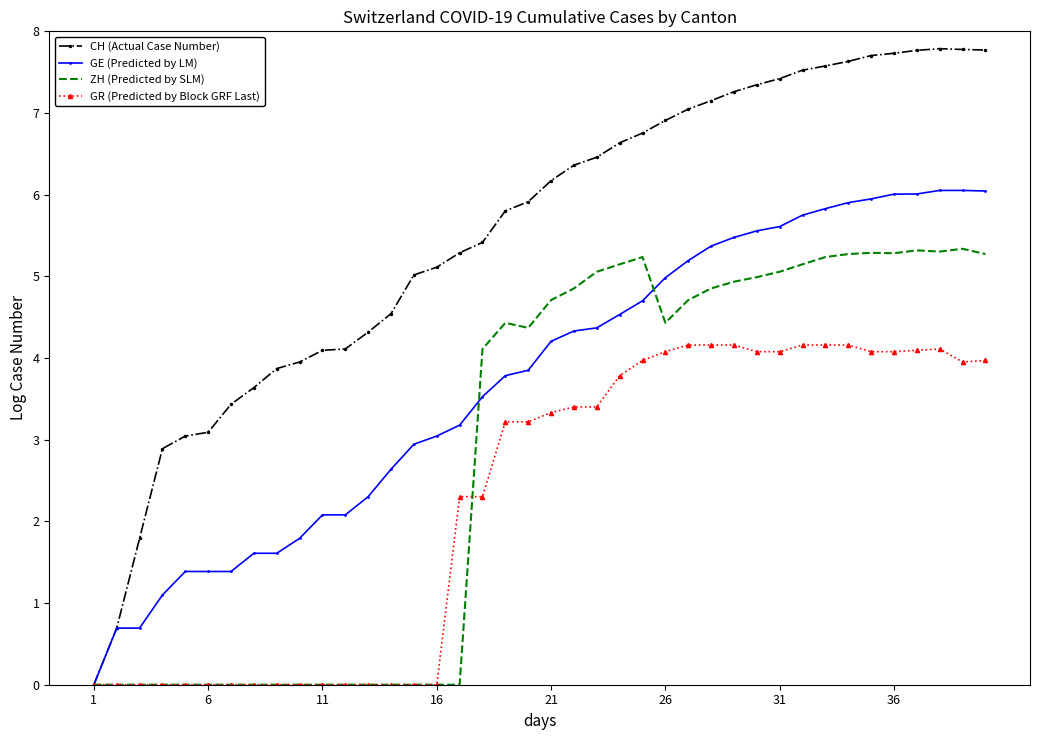

List the series in order of their overall mean, highest first.

CH (Actual Case Number), GE (Predicted by LM), ZH (Predicted by SLM), GR (Predicted by Block GRF Last)